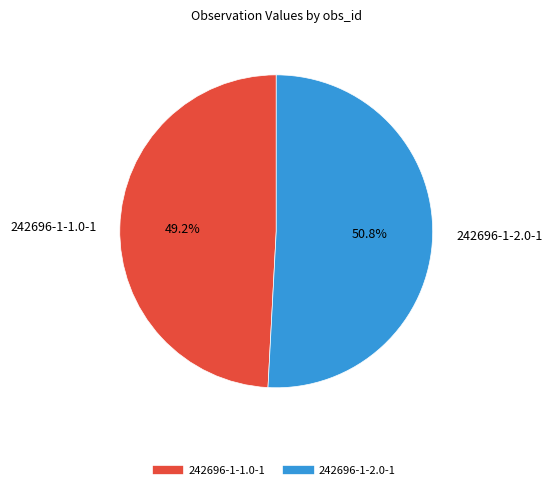

Which slice is the smallest?

242696-1-1.0-1